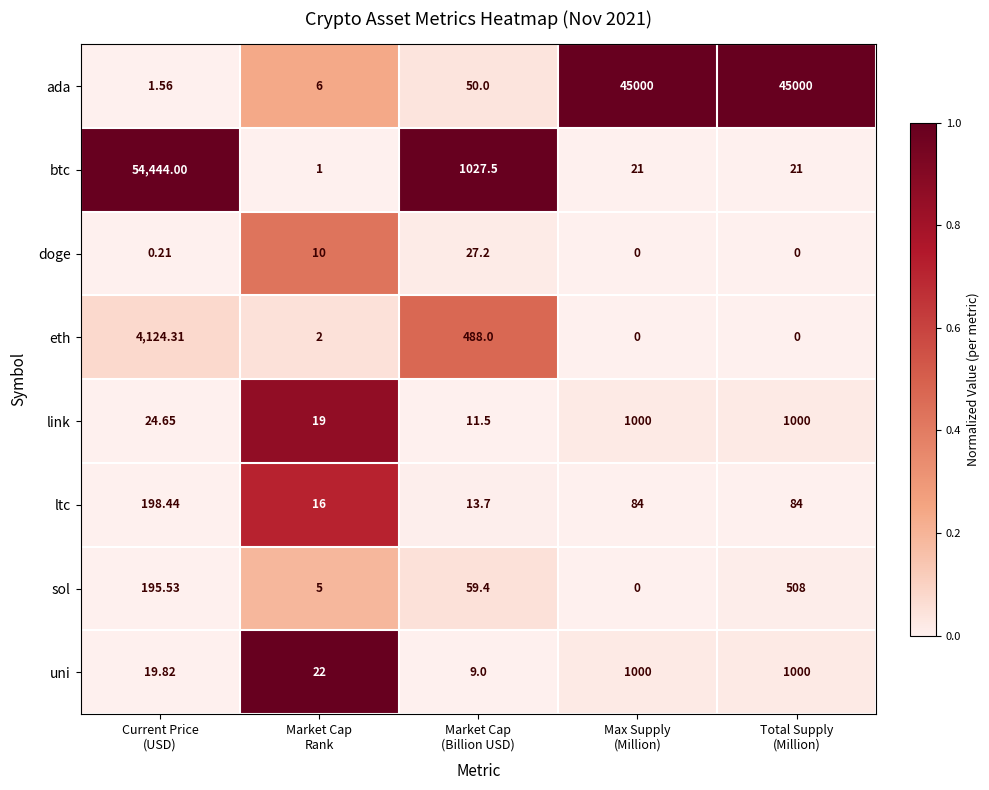

Which series has the largest range (max minus min)?

btc